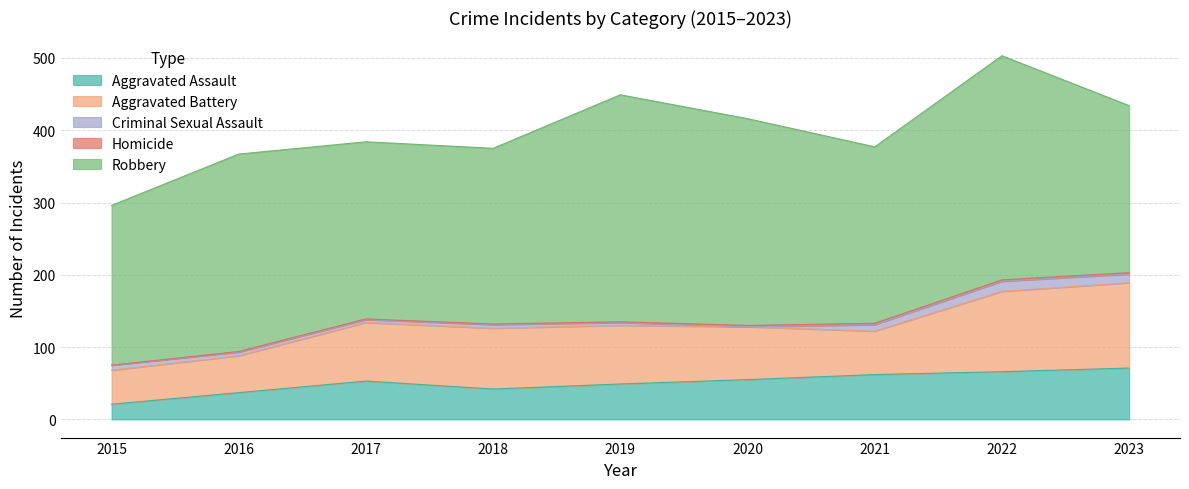

Reading right to left, list all the values displayed in this chart.

Aggravated Assault: 71	66	62	55	49	42	53	37	21
Aggravated Battery: 118	111	60	73	81	84	81	51	47
Criminal Sexual Assault: 12	14	9	0	4	5	4	5	7
Homicide: 2	2	2	2	1	1	1	1	0
Robbery: 231	310	244	286	314	243	245	273	221